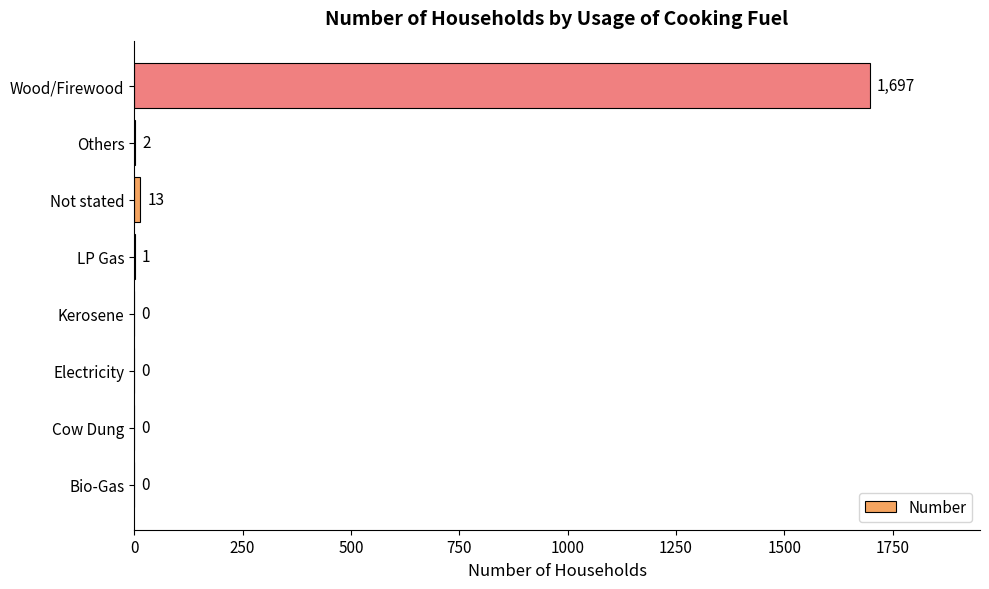

What is the sum of all values?

1713